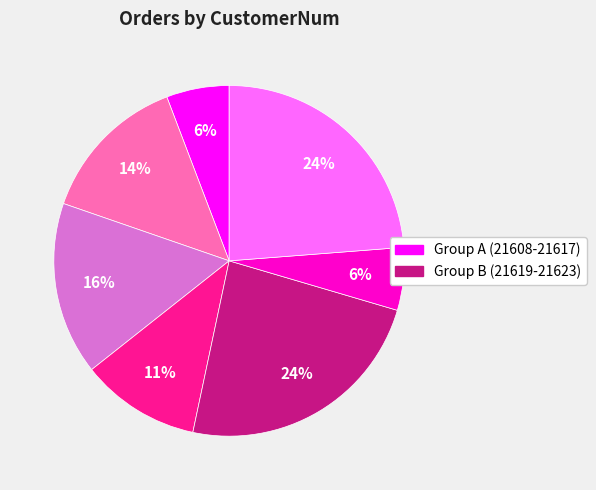

Is there a majority slice in this chart?

No